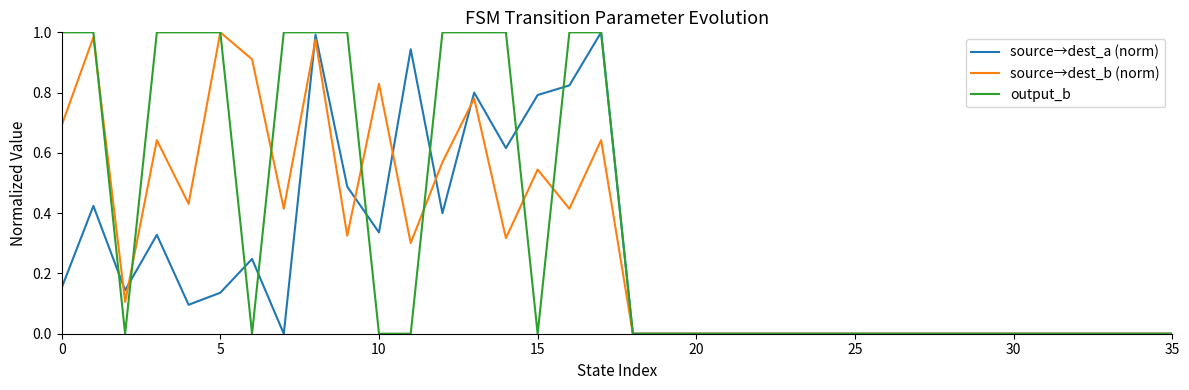

Rank the series by their average value, from highest to lowest.

output_b, source→dest_b (norm), source→dest_a (norm)